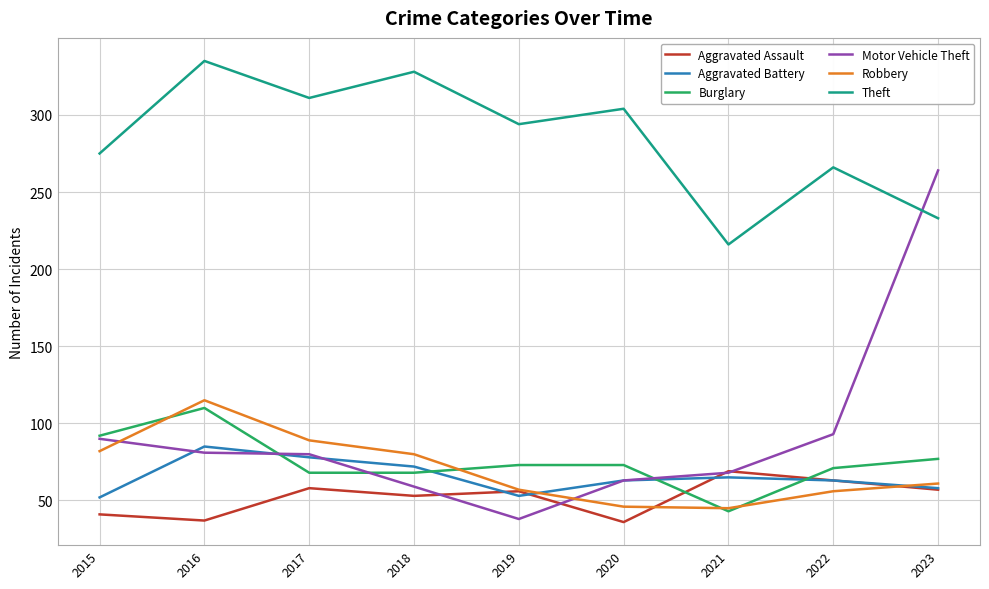

Is the value of Theft at 2021 greater than the value of Robbery at 2022?

Yes